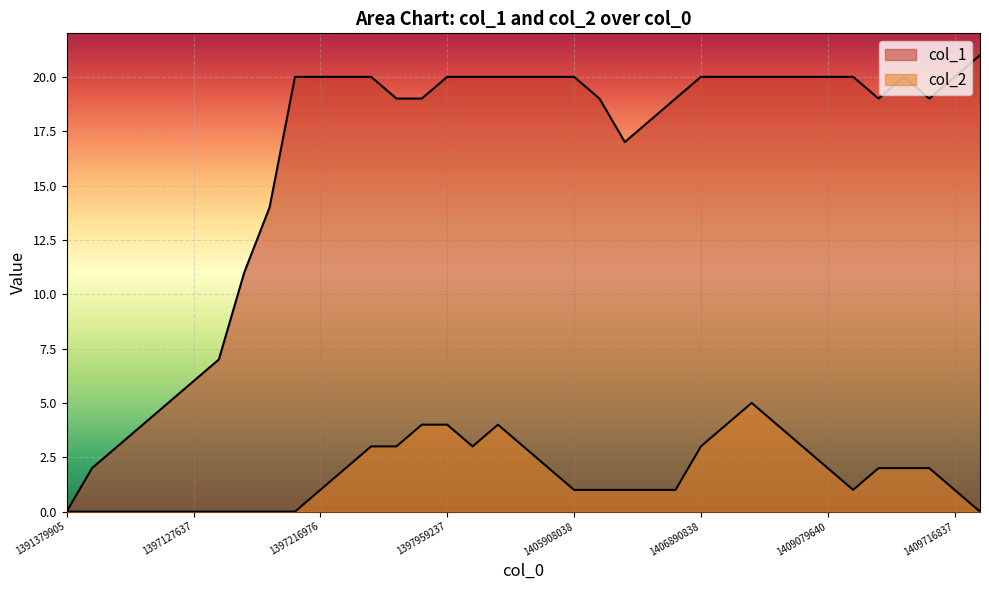

Reading left to right, list all the values displayed in this chart.

col_1: 0	2	3	4	5	6	7	11	14	20	20	20	20	19	19	20	20	20	20	20	20	19	17	18	19	20	20	20	20	20	20	20	19	20	19	20	21
col_2: 0	0	0	0	0	0	0	0	0	0	1	2	3	3	4	4	3	4	3	2	1	1	1	1	1	3	4	5	4	3	2	1	2	2	2	1	0